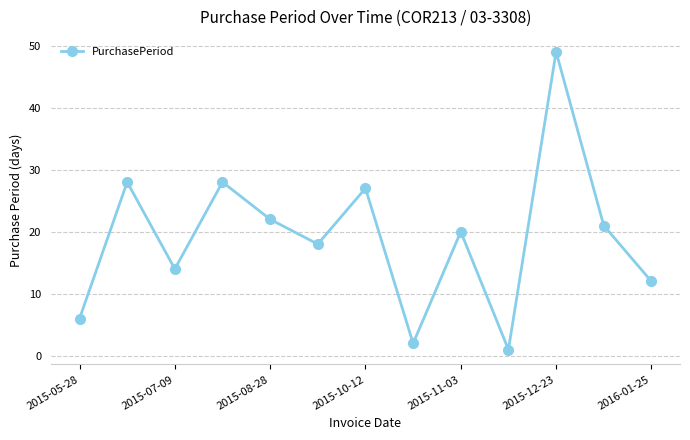

What is the value of the 4th point from the left?

28